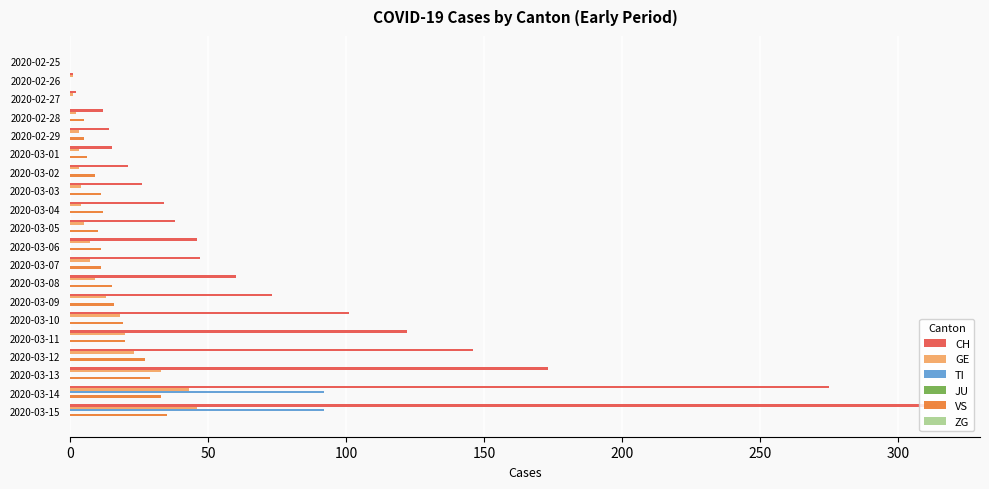

What is the sum of all VS values?

274